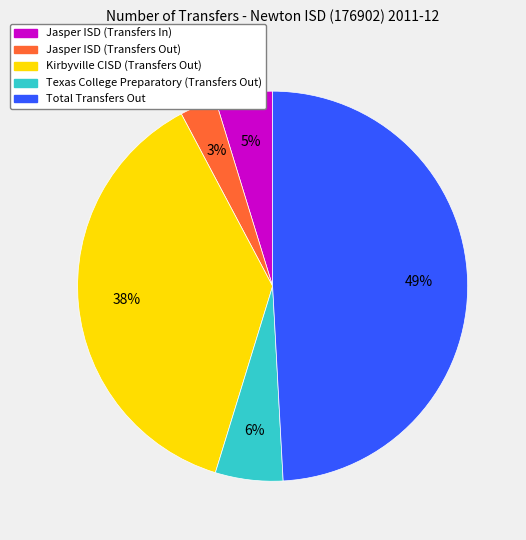

Is Jasper ISD (Transfers Out) the majority of the pie?

No